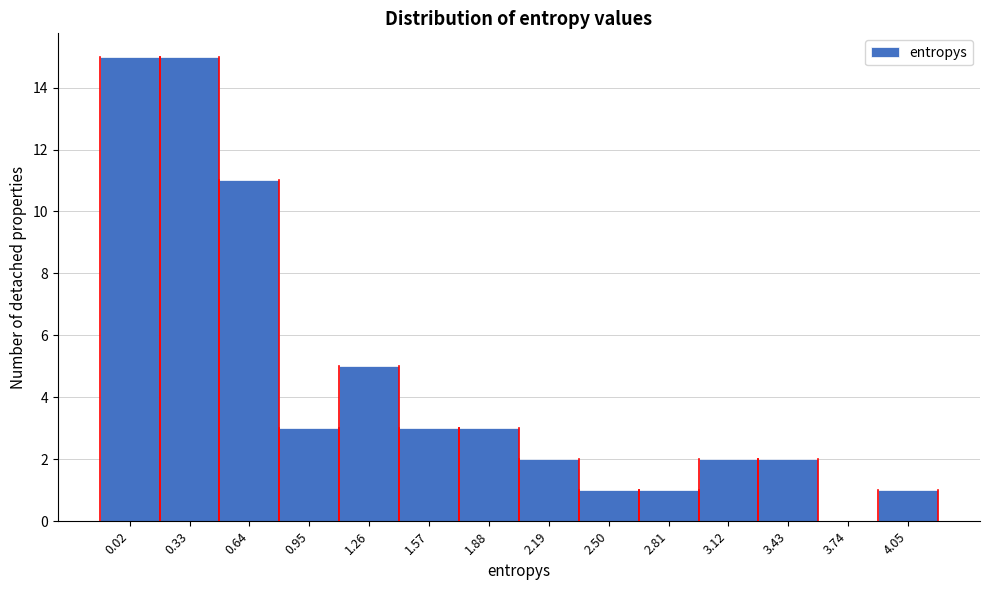

Reading left to right, what are all the values shown in this chart?

0.02=15	0.33=15	0.64=11	0.95=3	1.26=5	1.57=3	1.88=3	2.19=2	2.50=1	2.81=1	3.12=2	3.43=2	3.74=0	4.05=1